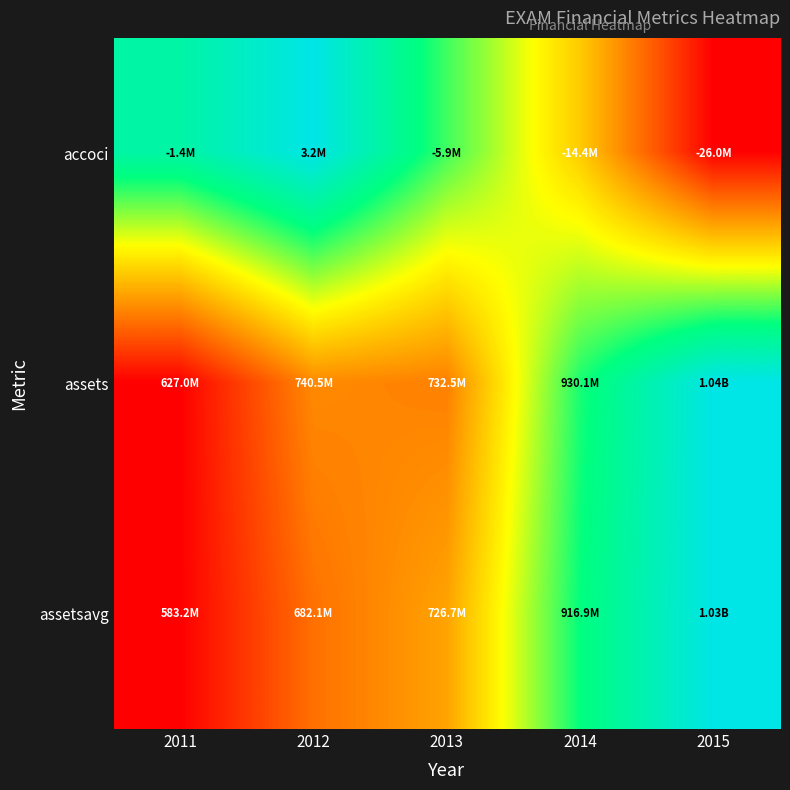

Which category has the highest value across all series?

2012